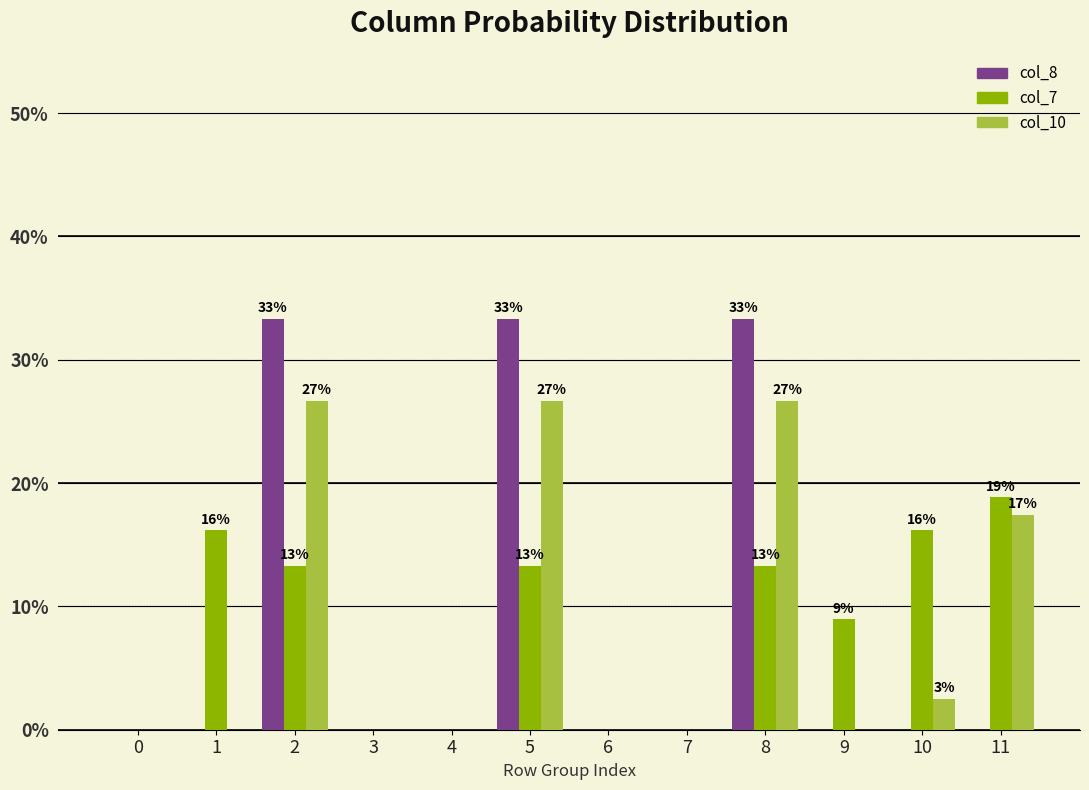

What is the difference between the col_8 values at 8 and 1?

33.3